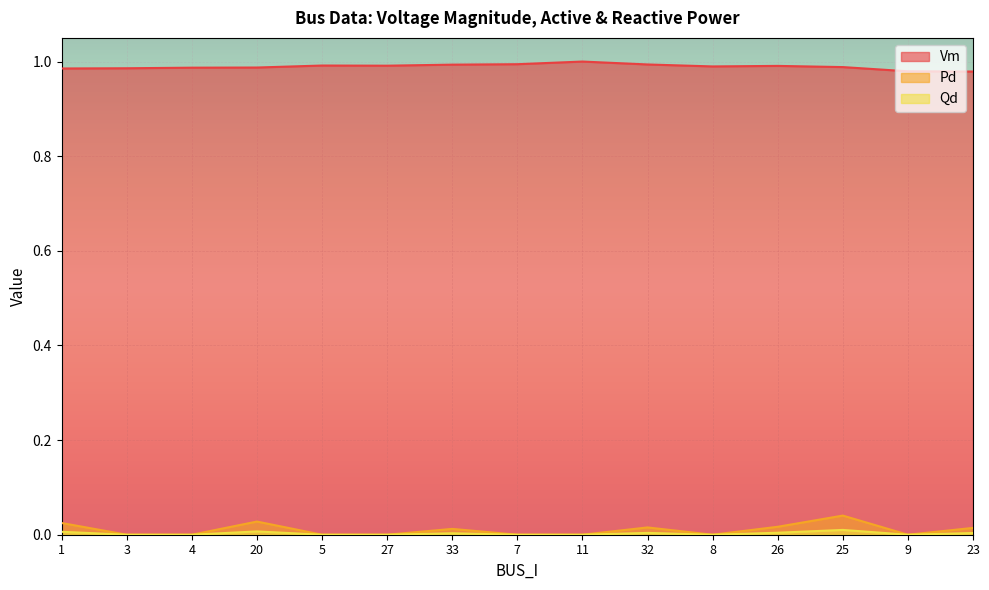

Is it true that Vm equals 1.0 at 20?

True